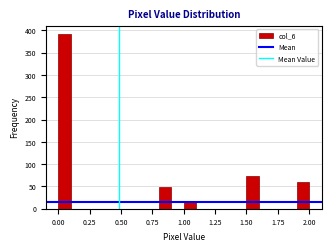

Read against the x-axis, roughly where is the centre of the tallest bar?

0.05